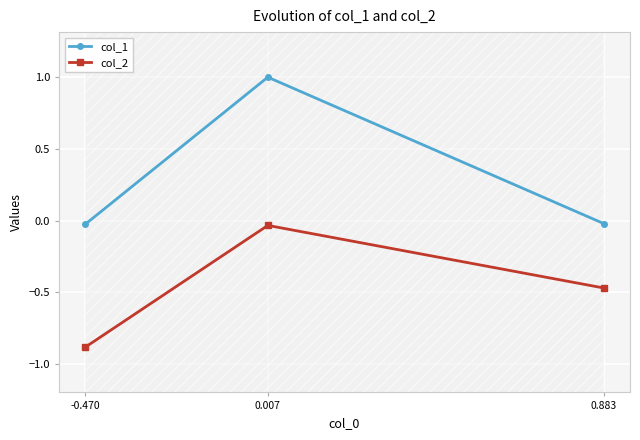

True or false: col_2 has a value of -0.0 at 0.007.

True